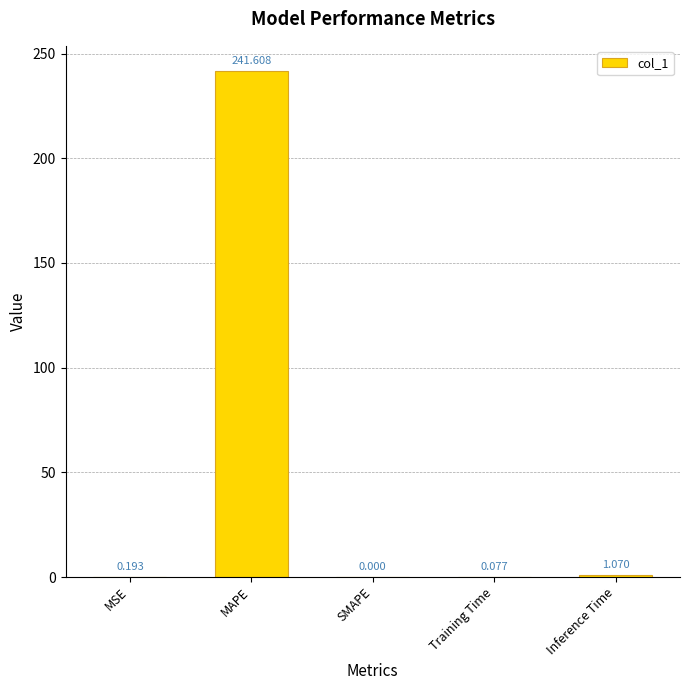

Which category has the highest value across all series?

MAPE